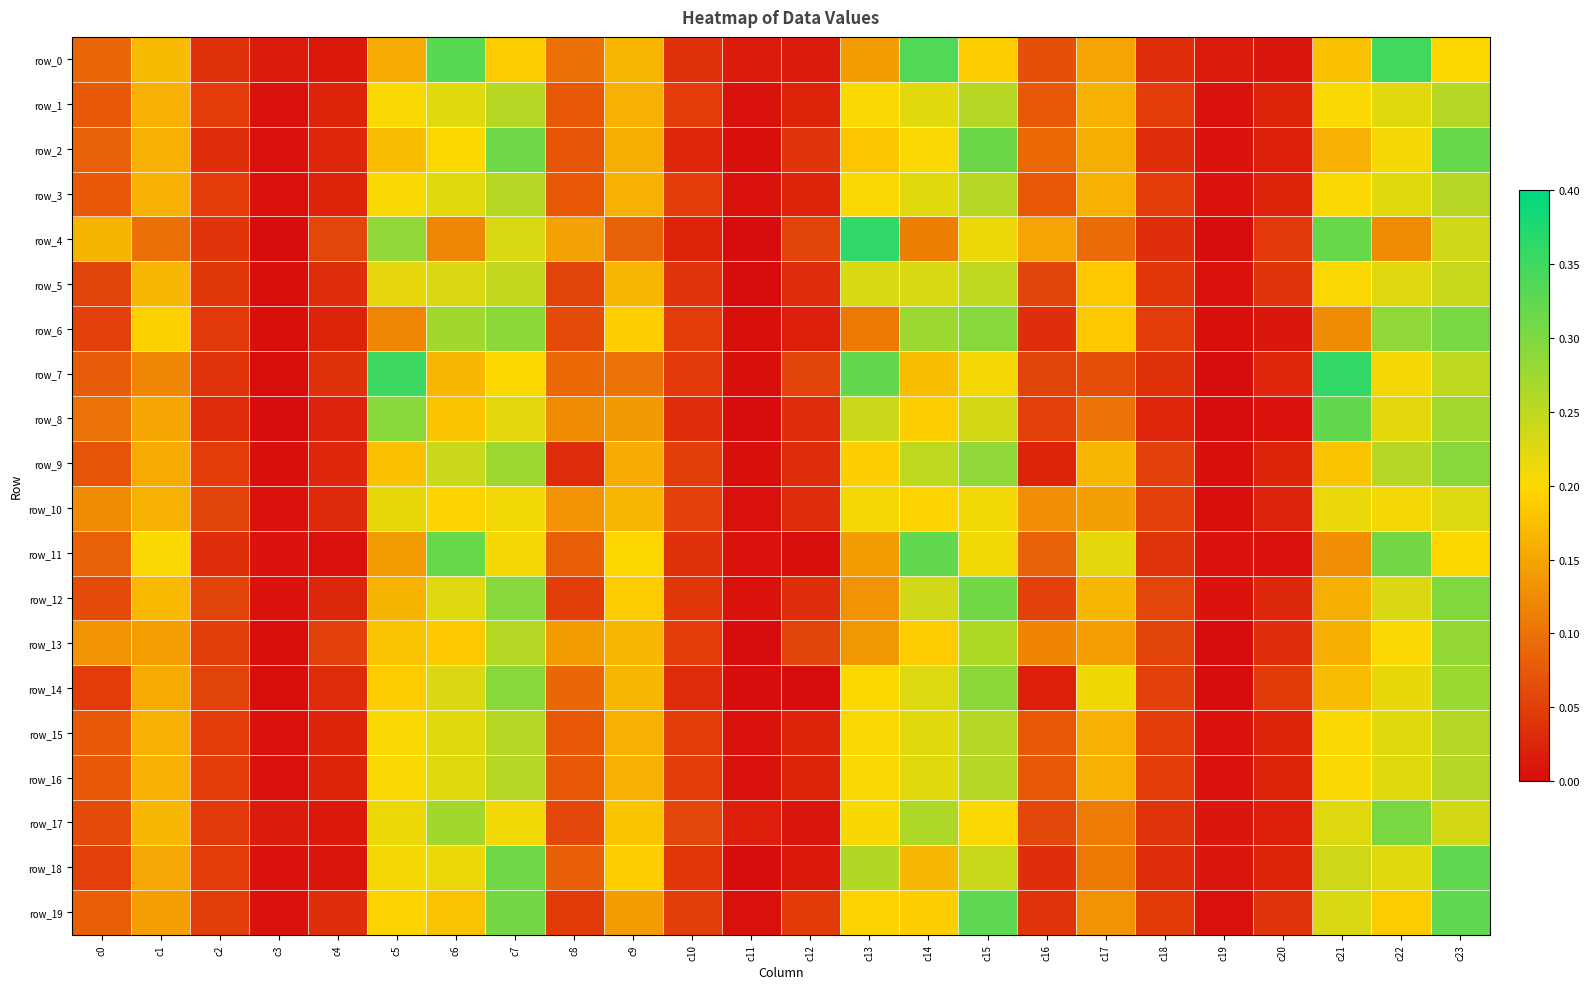

What is the total value across all series at c23?

5.3